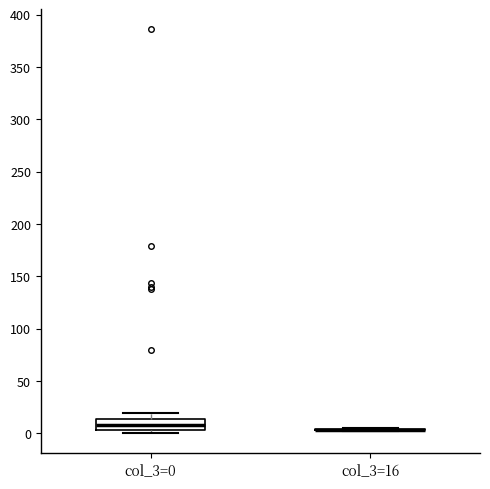

Comparing the boxes themselves (not the whiskers), which one is the tallest?

col_3=0